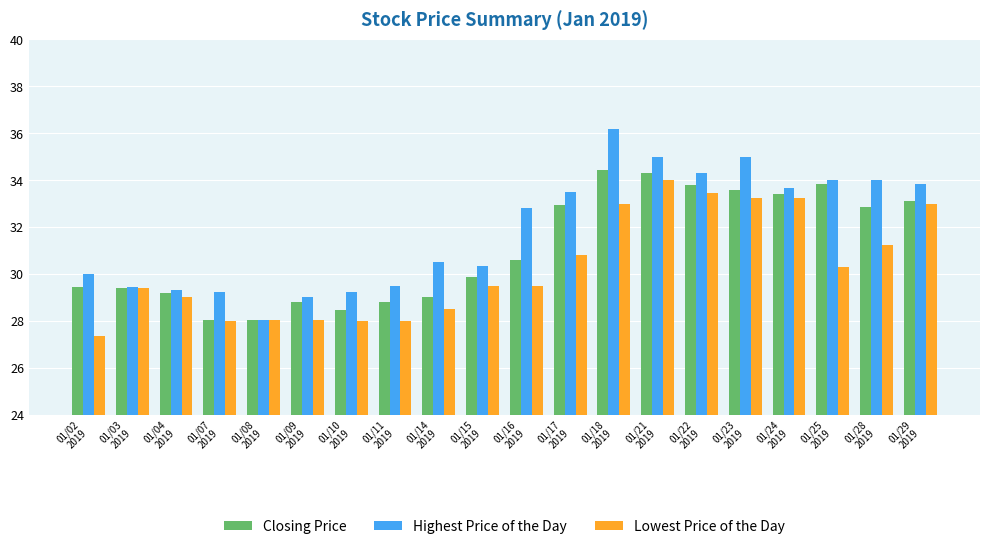

At how many categories does at least one series exceed 32?

10